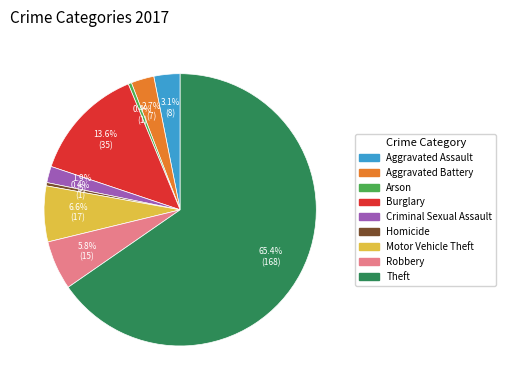

True or false: Theft accounts for 50% of the total.

False